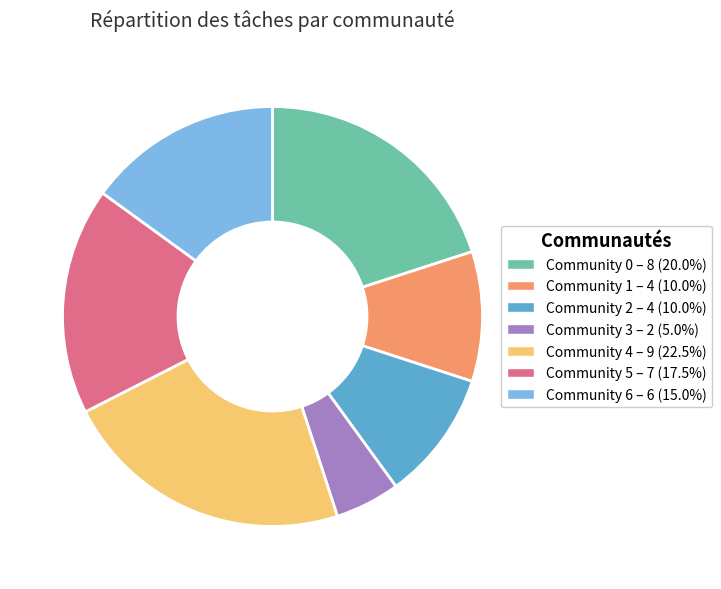

Approximately how many times larger is the value at Community 6 – 6 (15.0%) compared to Community 1 – 4 (10.0%)?

1.5